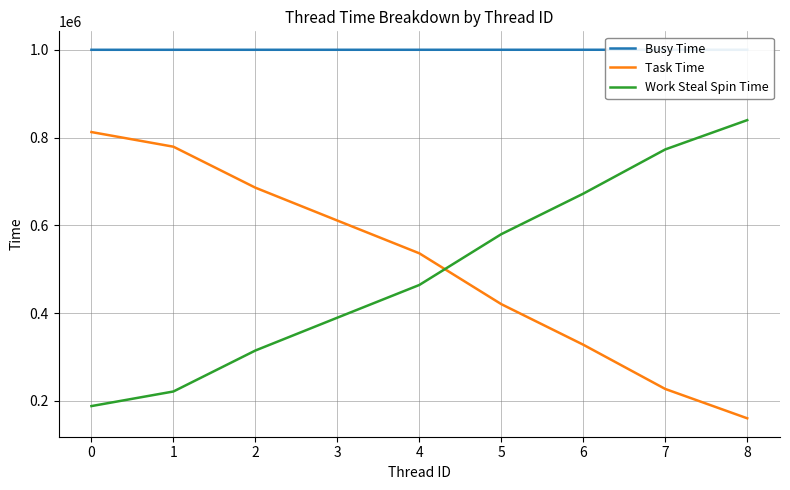

Reading right to left, what are all the values shown in this chart?

Busy Time: 8=999913	7=999911	6=999903	5=999898	4=999887	3=999873	2=999865	1=999850	0=999845
Task Time: 8=160439	7=227264	6=328065	5=420451	4=536255	3=610859	2=685734	1=779096	0=812442
Work Steal Spin Time: 8=839615	7=772875	6=672138	5=579858	4=464131	3=389639	2=314842	1=221514	0=188264